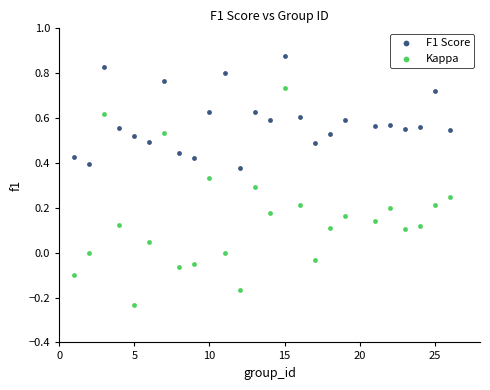

What is the X range (max minus min) for the scatter plot?

25.0